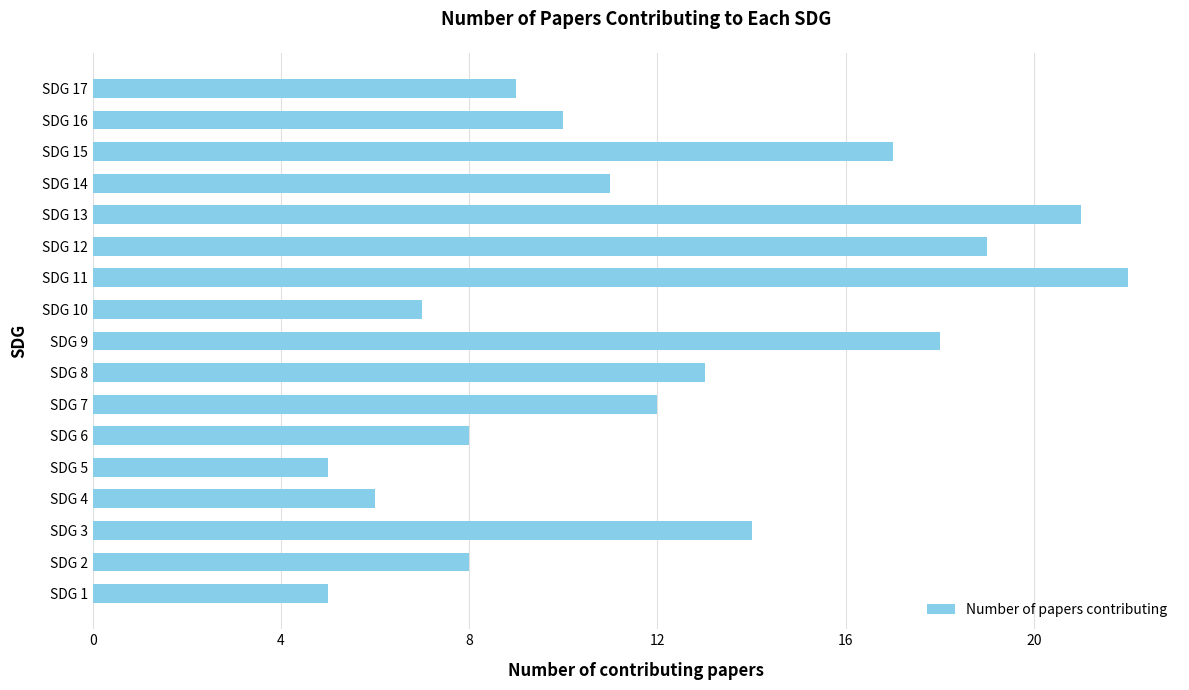

How many series are shown in this chart?

1